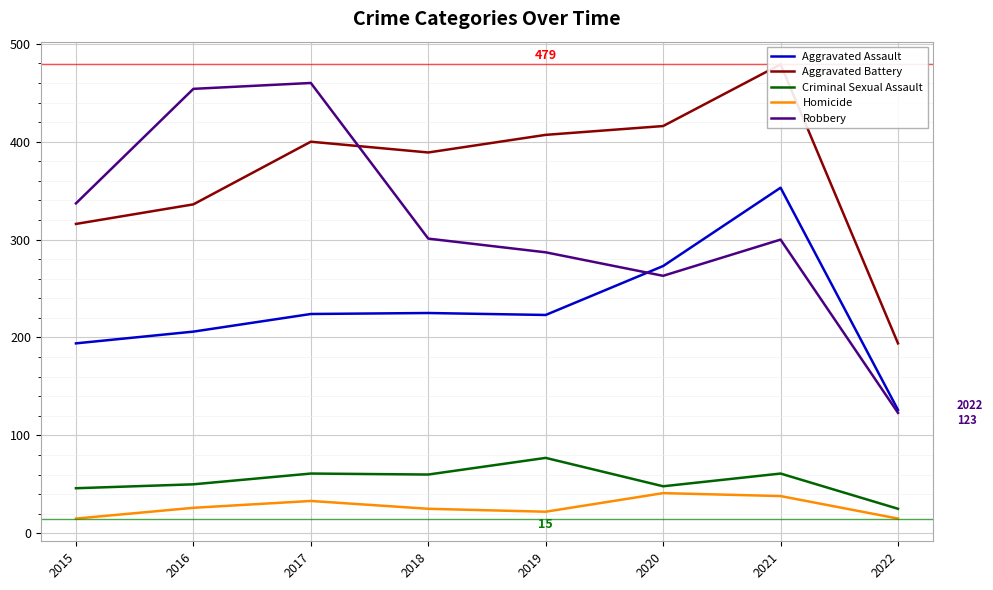

True or false: Criminal Sexual Assault has more than 1 points higher than both neighbors.

True